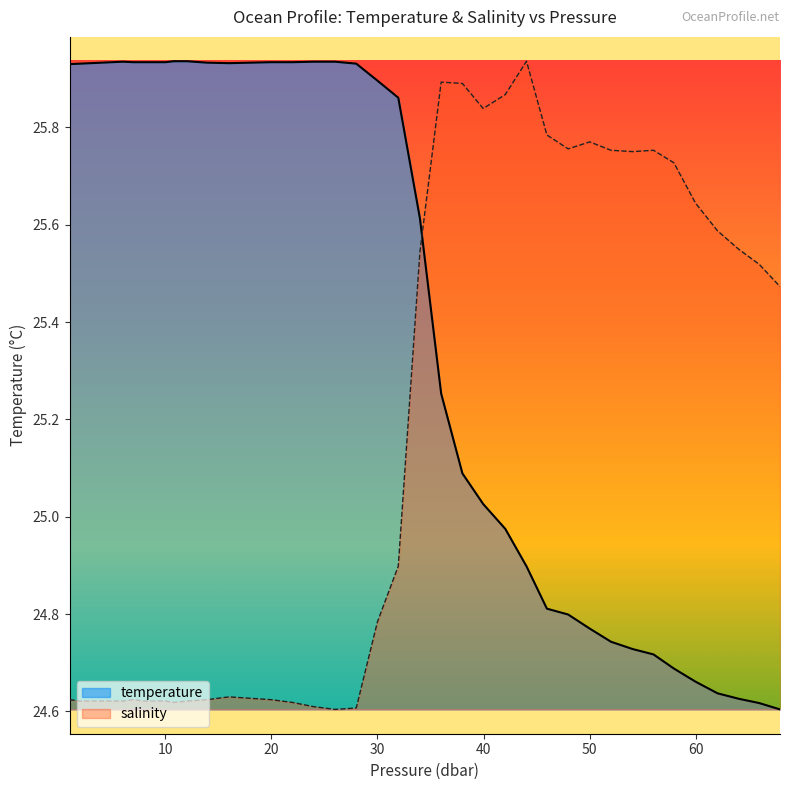

How many intersections are there between temperature and salinity?

1